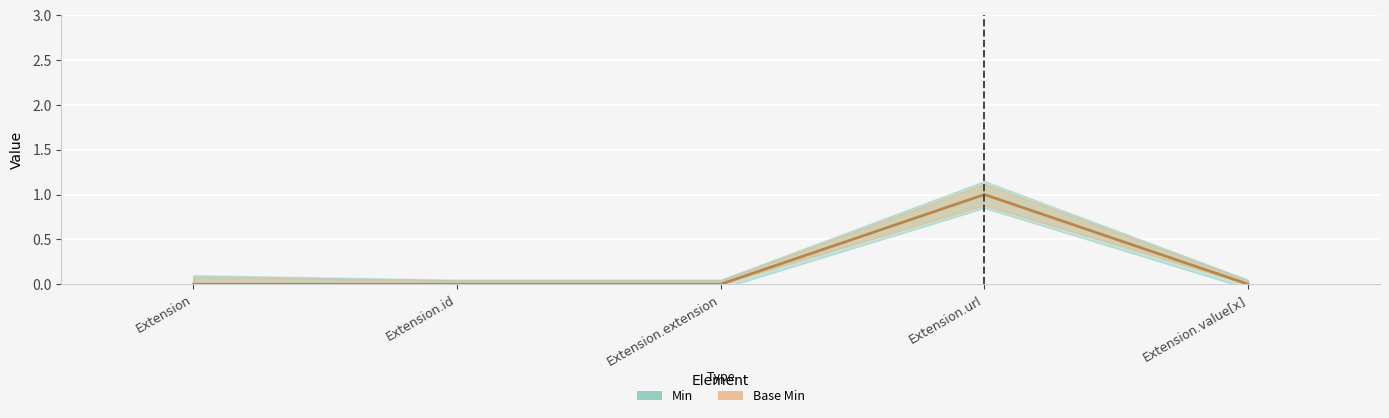

The Base Min series shows -1 at Extension.extension. True or false?

False